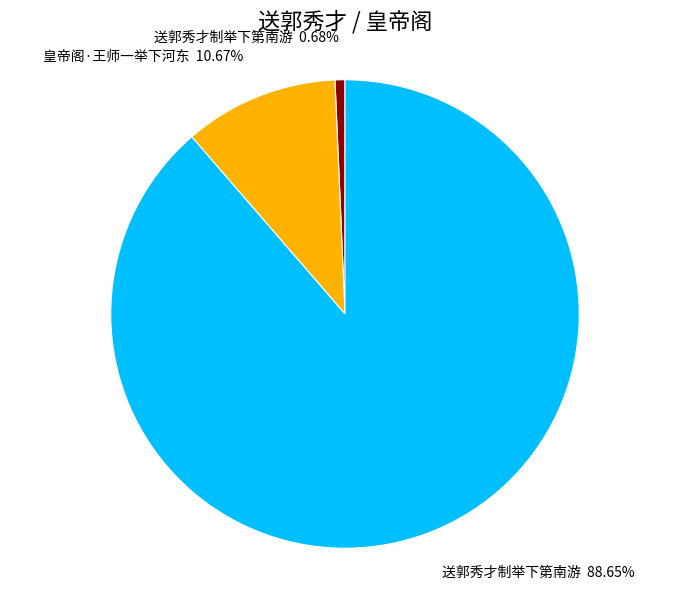

Does any single category account for the majority?

Yes